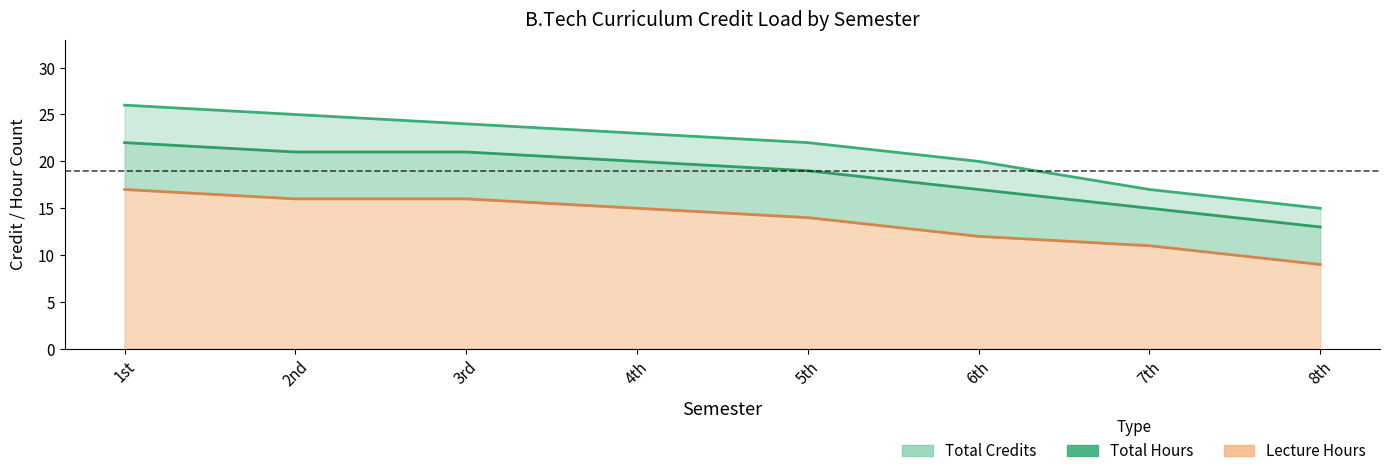

Where is Hours line nearest to the value 20?

6th